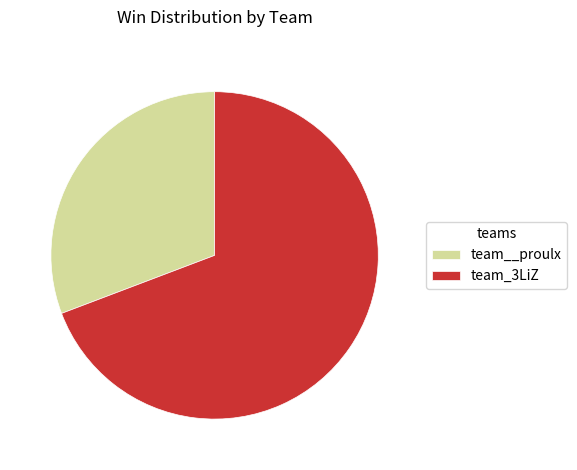

The team_3LiZ slice represents 69% of the pie. True or false?

True